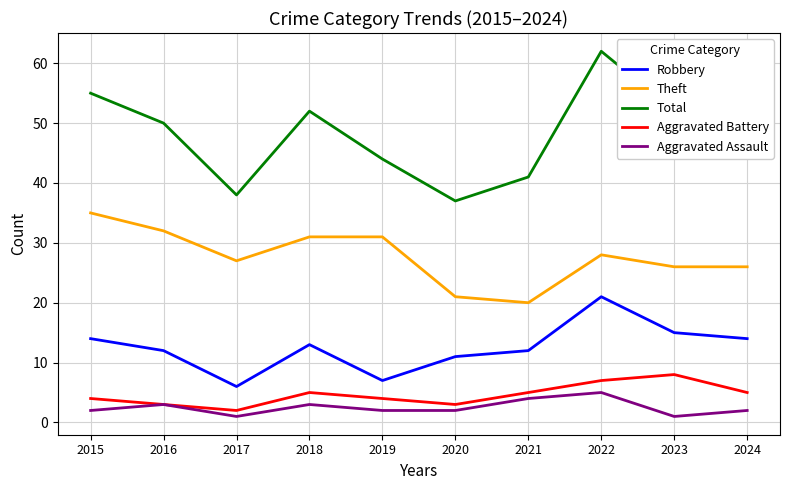

What is the sum of all Theft values?

277